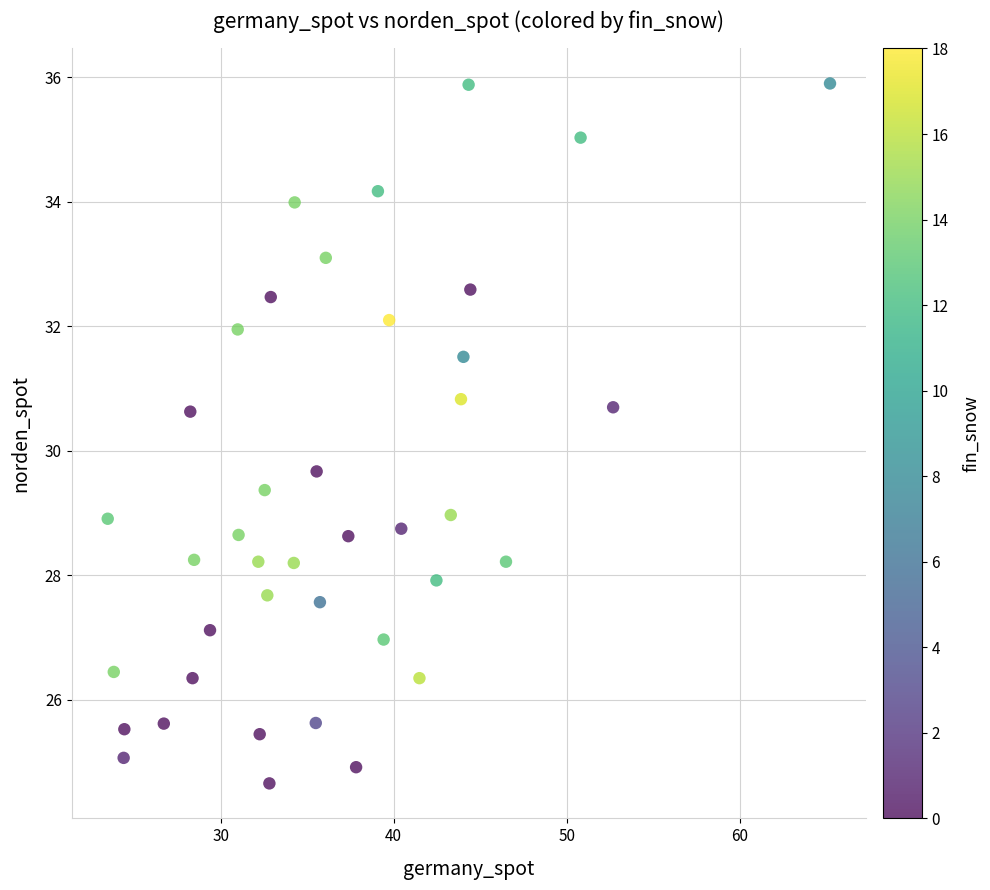

What is the range of Y values (max minus min)?

11.2